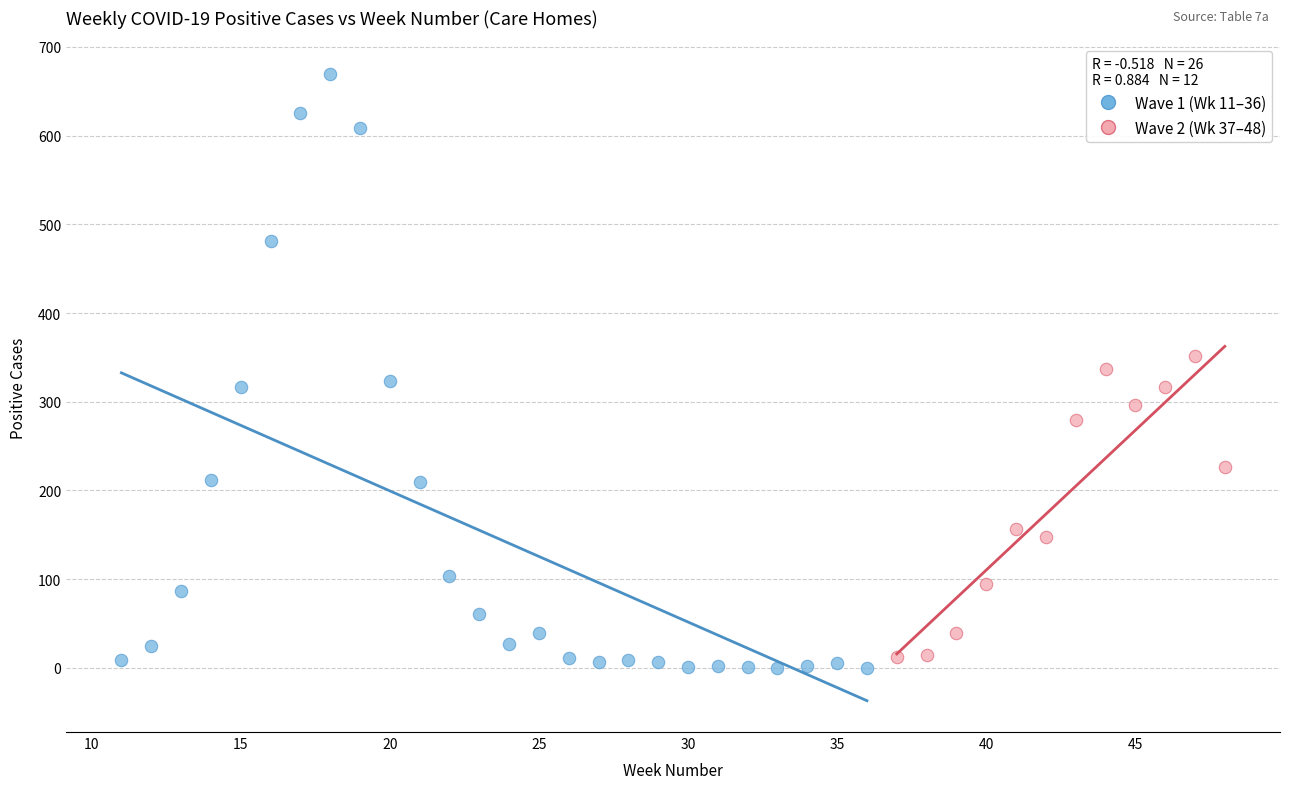

Which series reaches the maximum Y coordinate?

Wave 1 (Wk 11–36)